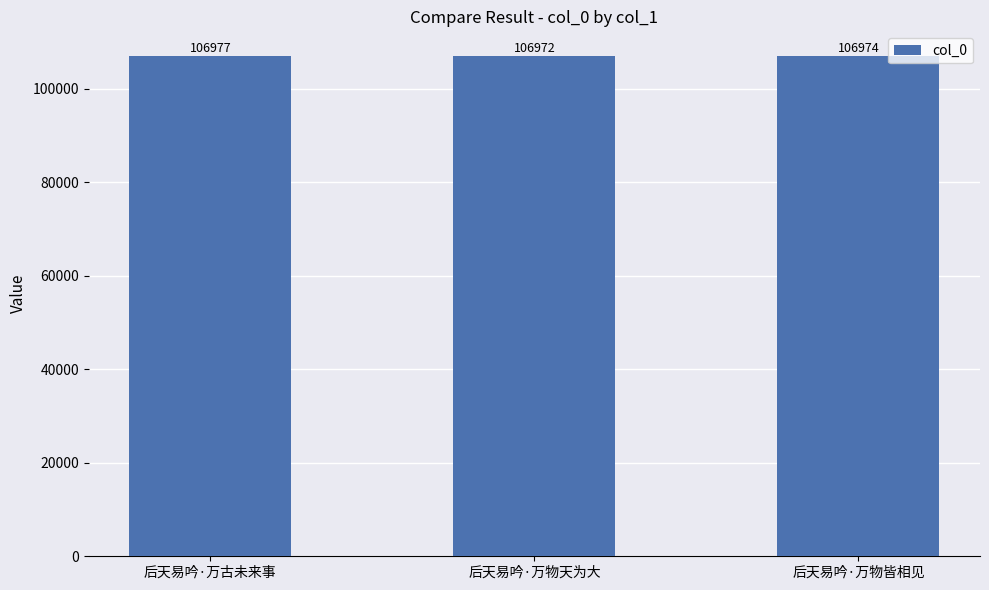

At which label does the data first exceed 106974?

后天易吟·万古未来事